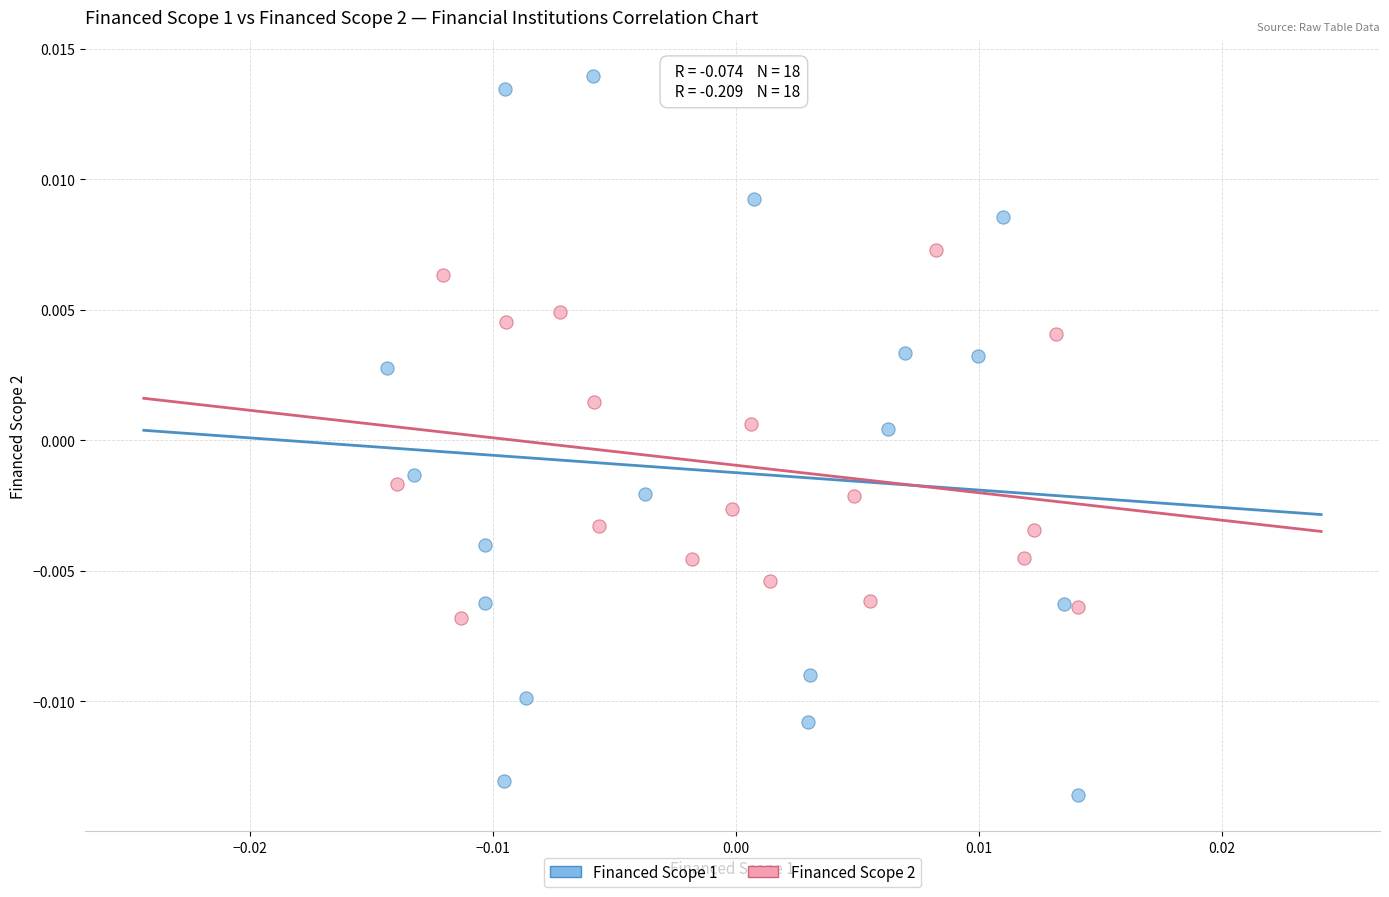

Which series reaches the minimum Y coordinate?

Financed Scope 1